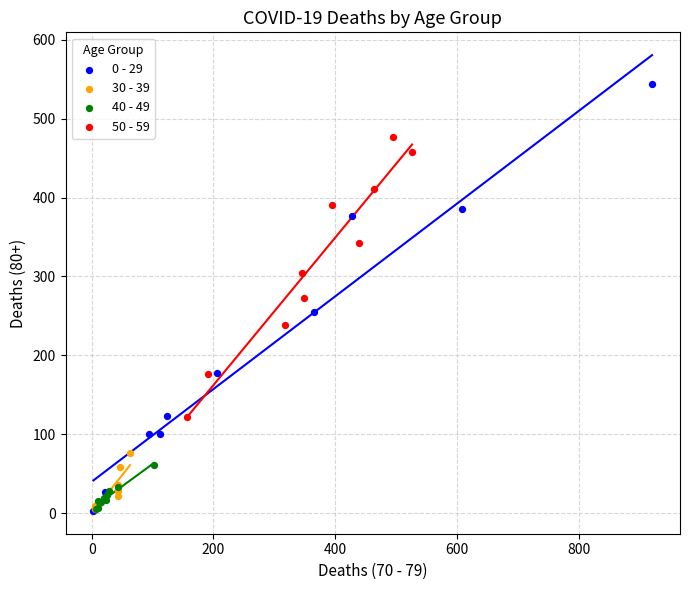

Which series reaches the maximum Y coordinate?

0 - 29